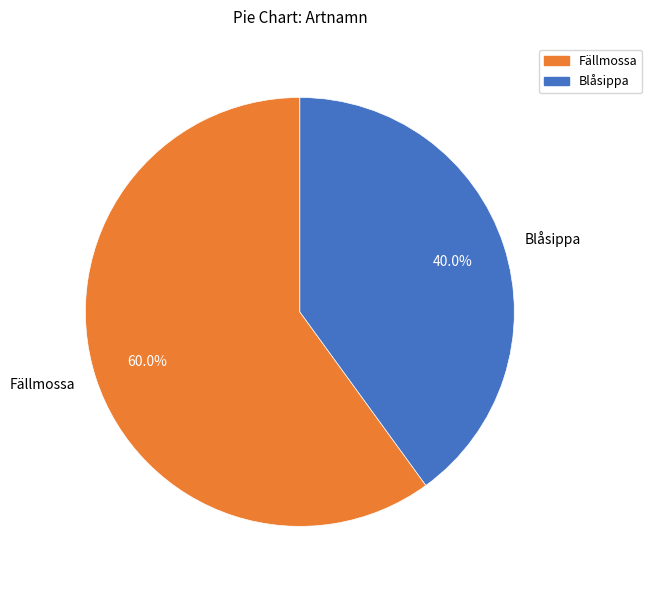

What is the smallest slice in the pie chart?

Blåsippa